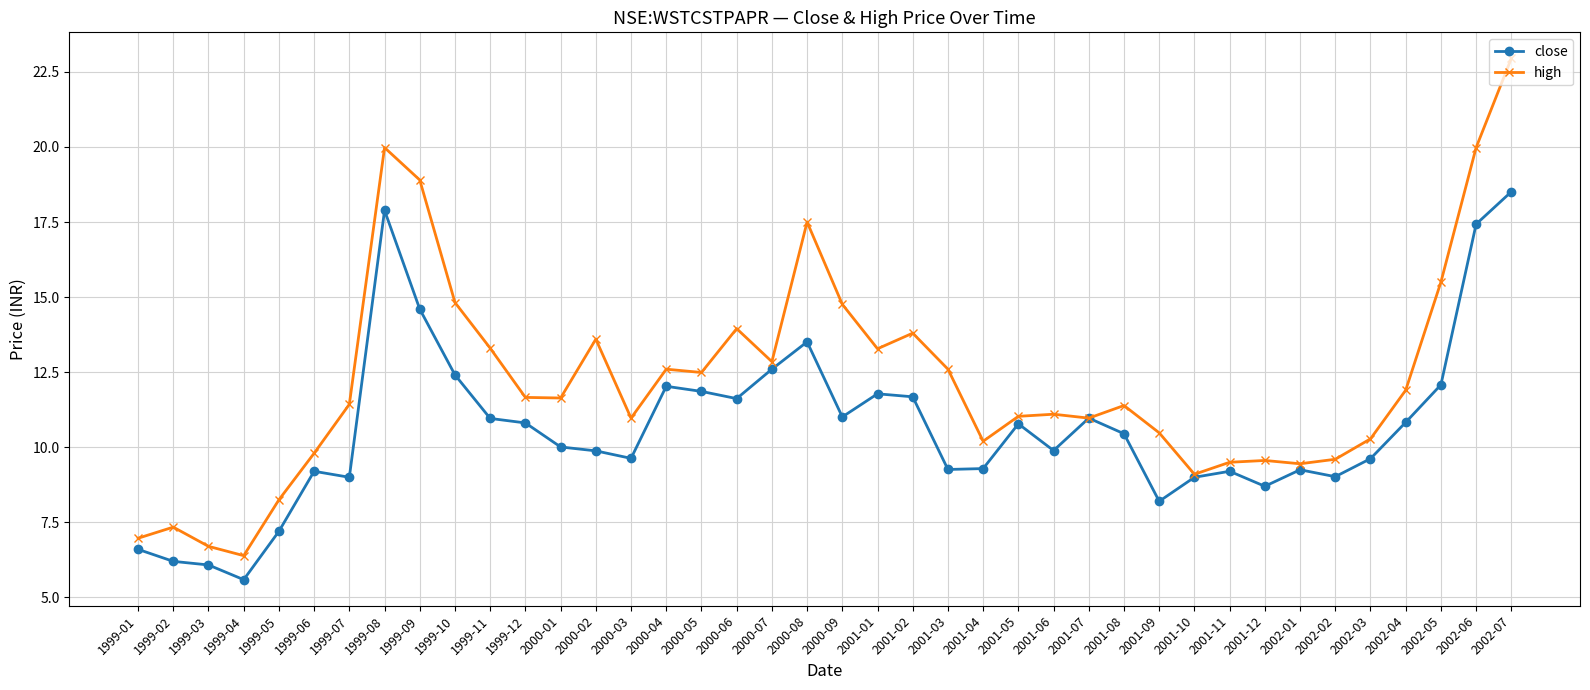

What is the label of the 29th point from the left?

2001-08